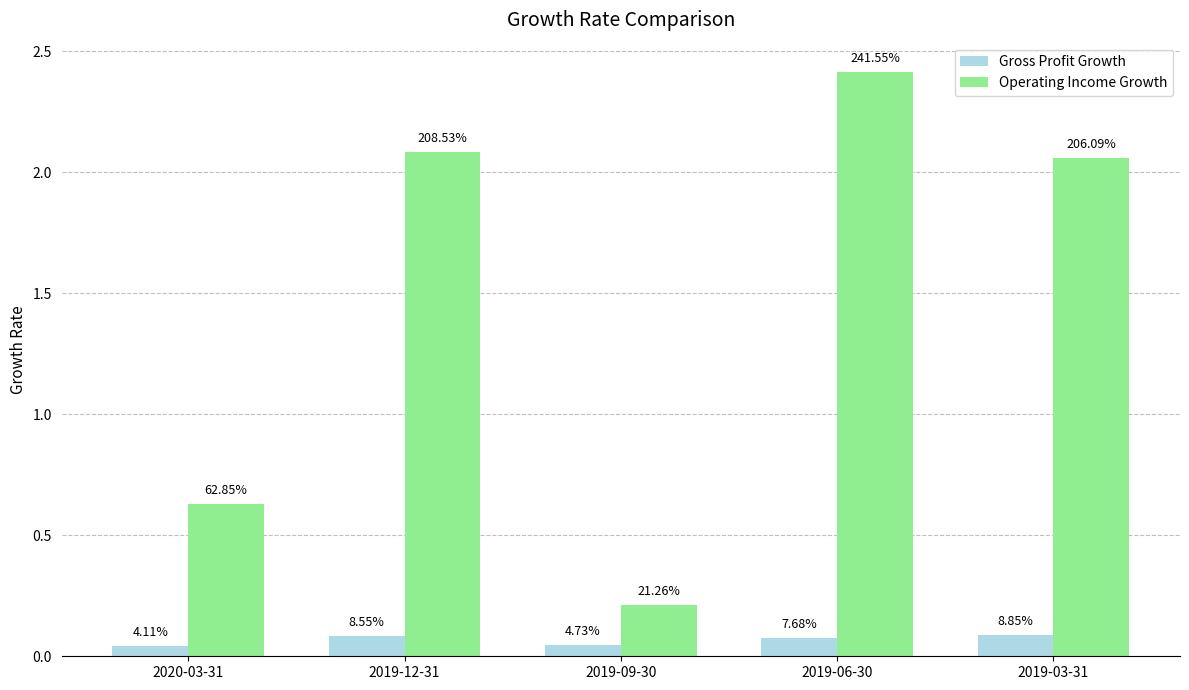

Are the bars horizontal?

No